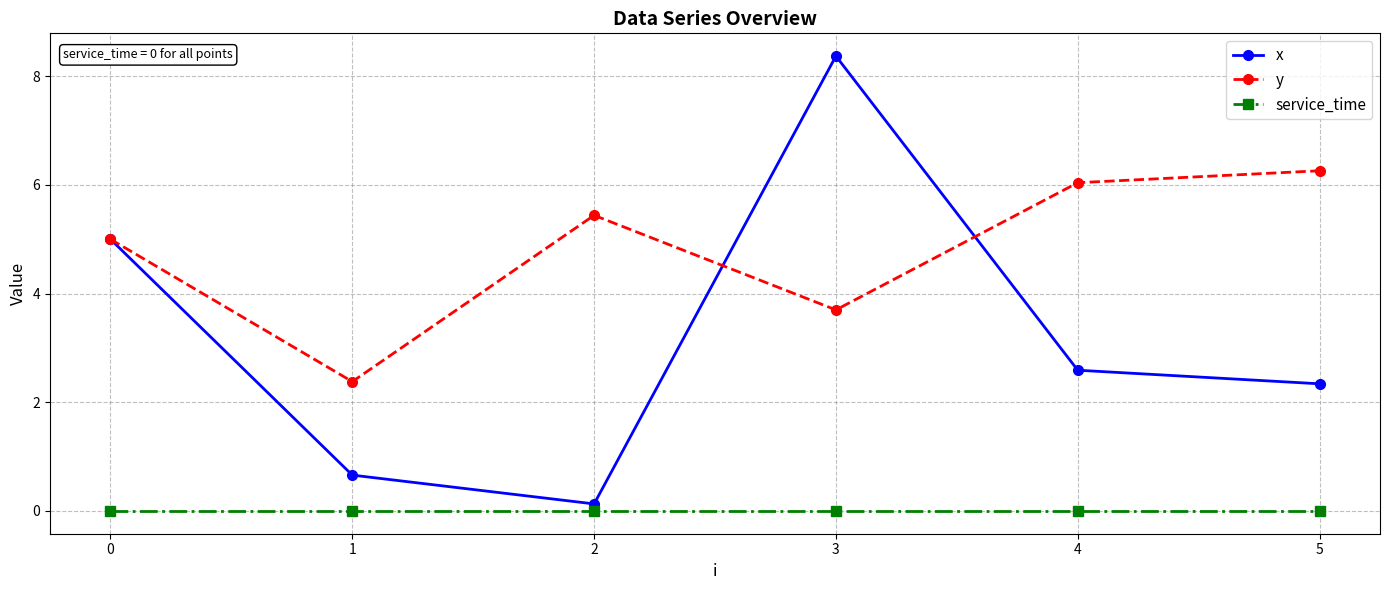

The value of y at 2 is 5.4. True or false?

True